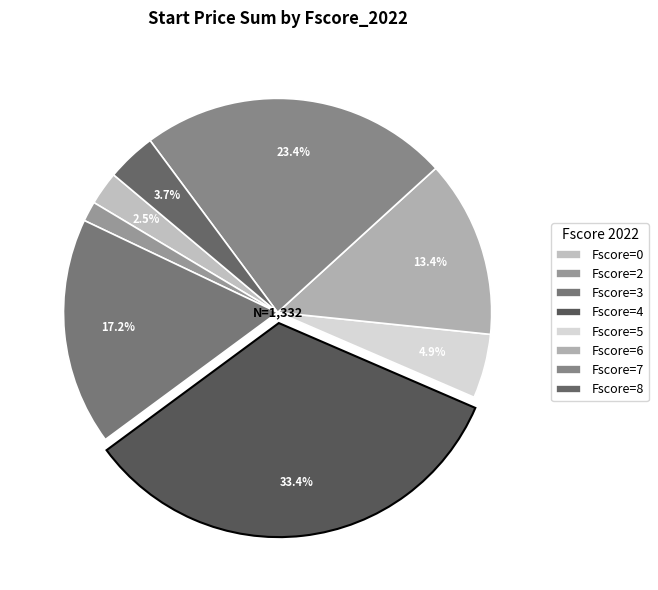

Is there any slice that represents more than half of the pie?

No